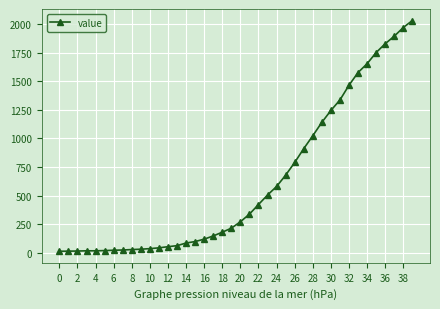

What is the difference between the maximum and minimum values?

2019